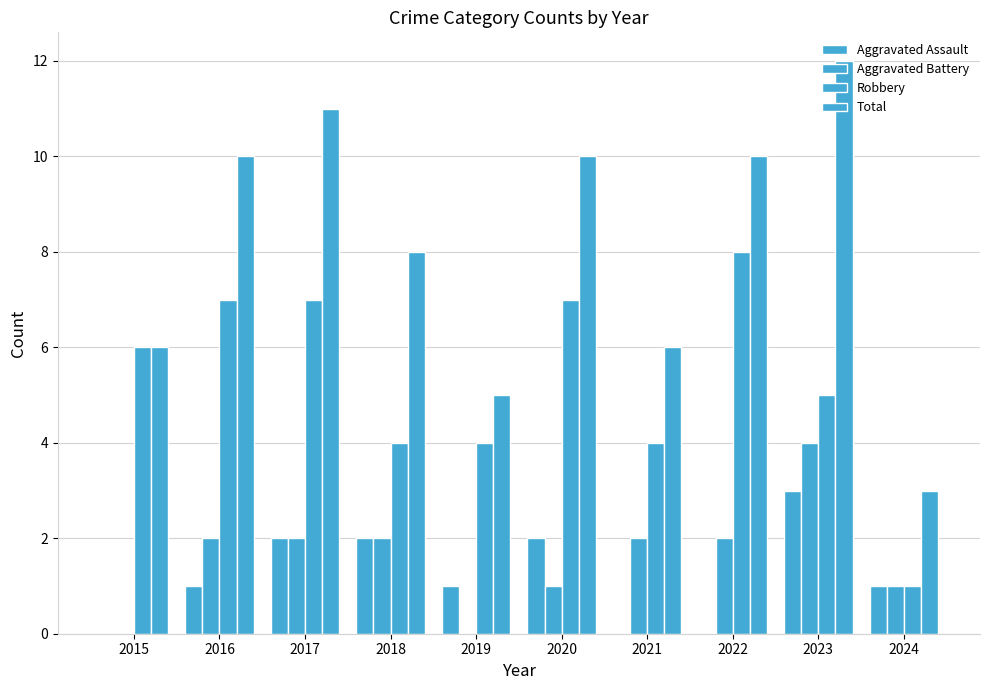

Where does the Robbery series first go above 6?

2016